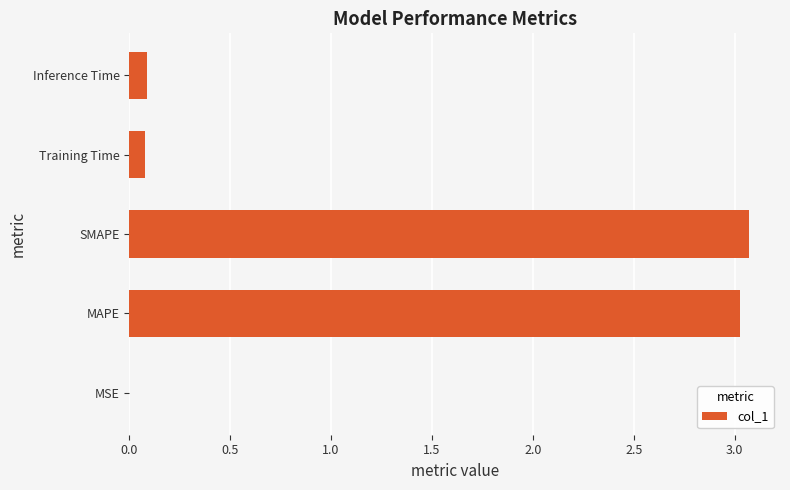

The chart shows a value of 0.1 at Training Time. True or false?

True